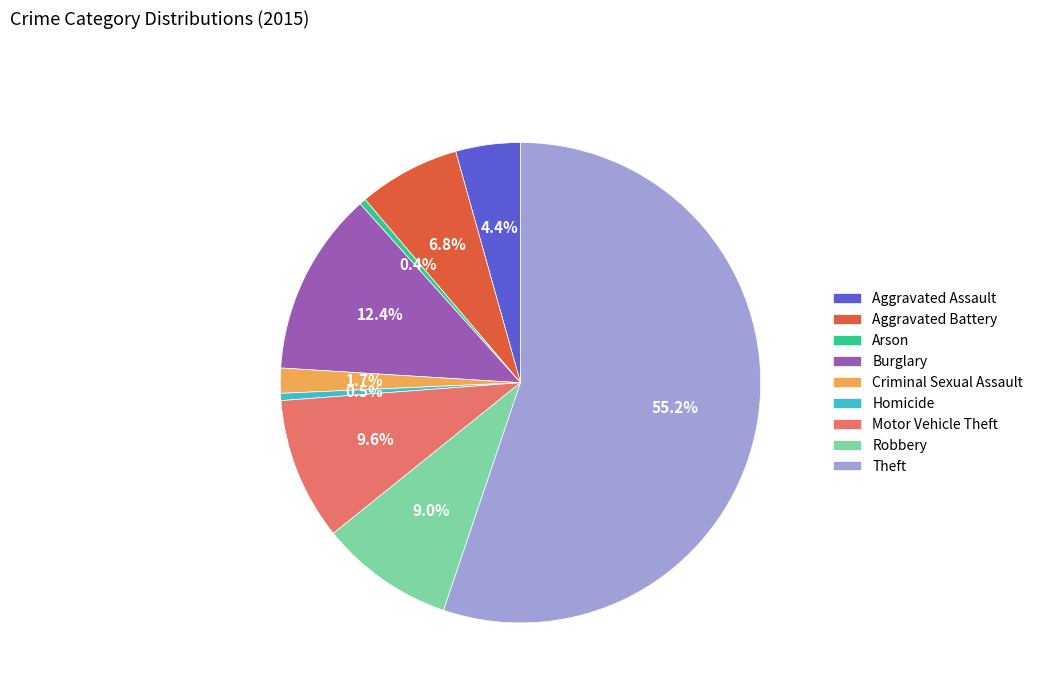

To the nearest percent, what is the average slice percentage?

11%